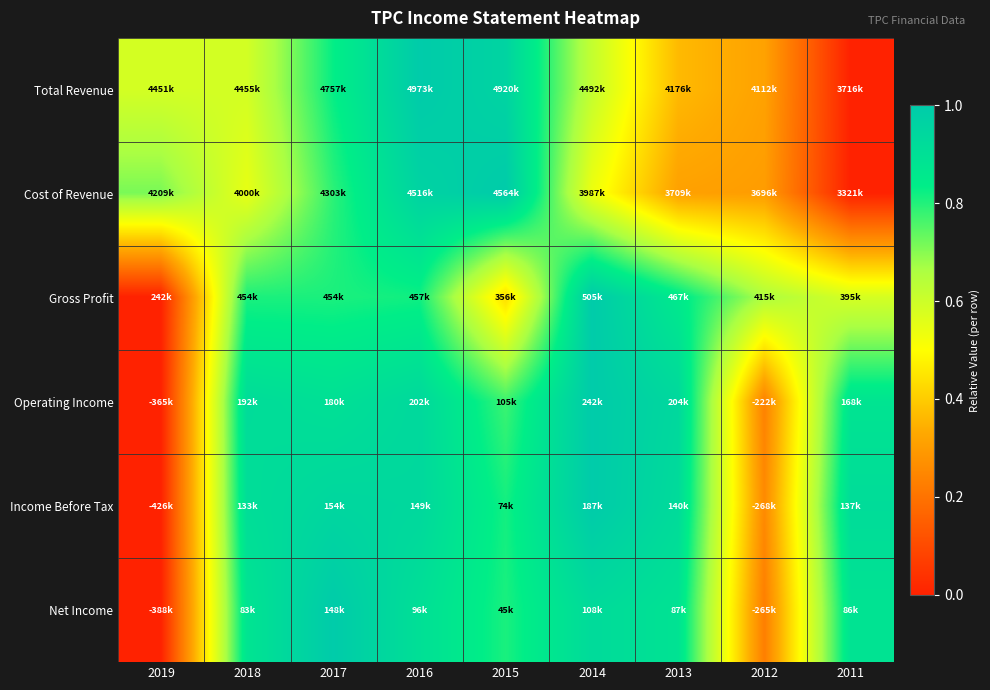

Reading left to right, transcribe all the data shown in this chart.

Total Revenue: 2019=0.6	2018=0.6	2017=0.8	2016=1.0	2015=1.0	2014=0.6	2013=0.4	2012=0.3	2011=0.0
Cost of Revenue: 2019=0.7	2018=0.5	2017=0.8	2016=1.0	2015=1.0	2014=0.5	2013=0.3	2012=0.3	2011=0.0
Gross Profit: 2019=0.0	2018=0.8	2017=0.8	2016=0.8	2015=0.4	2014=1.0	2013=0.9	2012=0.7	2011=0.6
Operating Income: 2019=0.0	2018=0.9	2017=0.9	2016=0.9	2015=0.8	2014=1.0	2013=0.9	2012=0.2	2011=0.9
Income Before Tax: 2019=0.0	2018=0.9	2017=0.9	2016=0.9	2015=0.8	2014=1.0	2013=0.9	2012=0.3	2011=0.9
Net Income: 2019=0.0	2018=0.9	2017=1.0	2016=0.9	2015=0.8	2014=0.9	2013=0.9	2012=0.2	2011=0.9